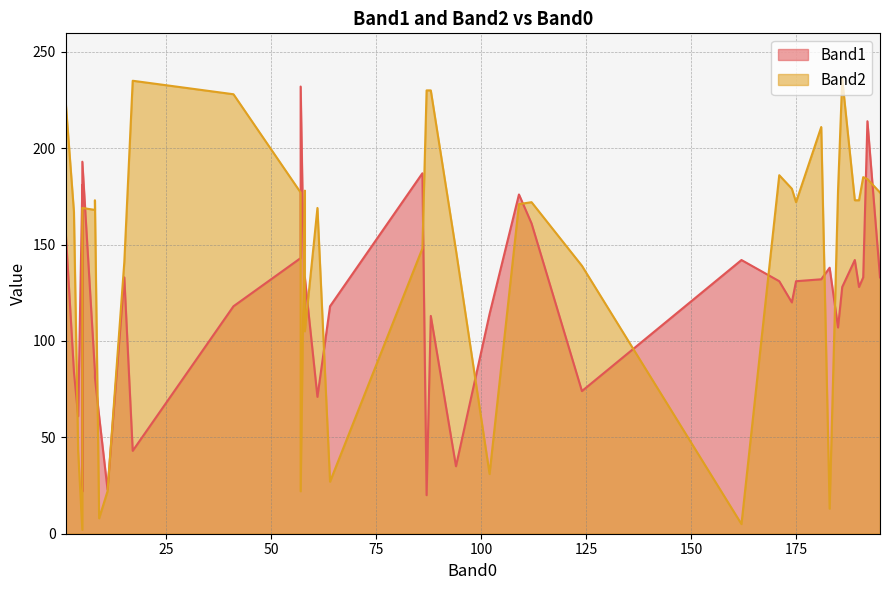

How many lines are shown in the chart?

2